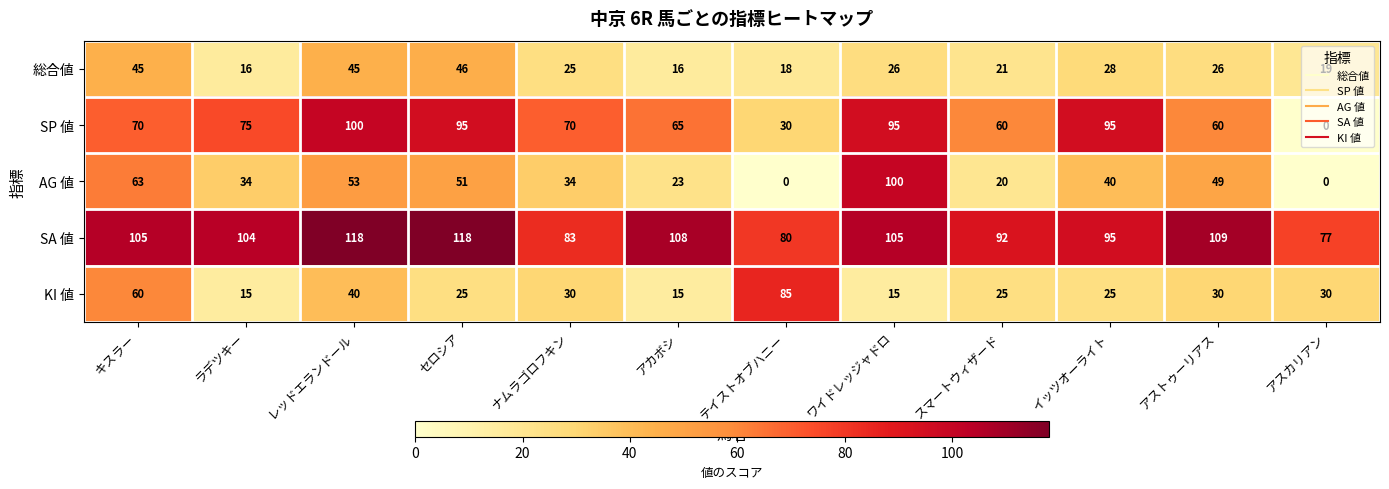

At which category is the sum across all series the highest?

レッドエランドール